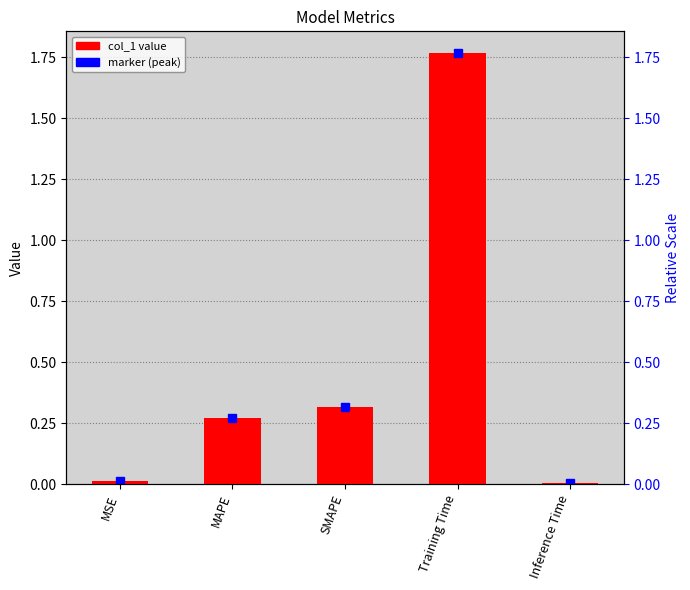

How many bars are there in total?

5